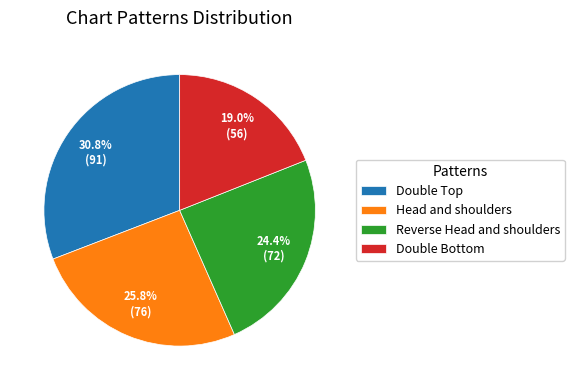

To the nearest percent, what percentage of the pie is Reverse Head and shoulders?

24%